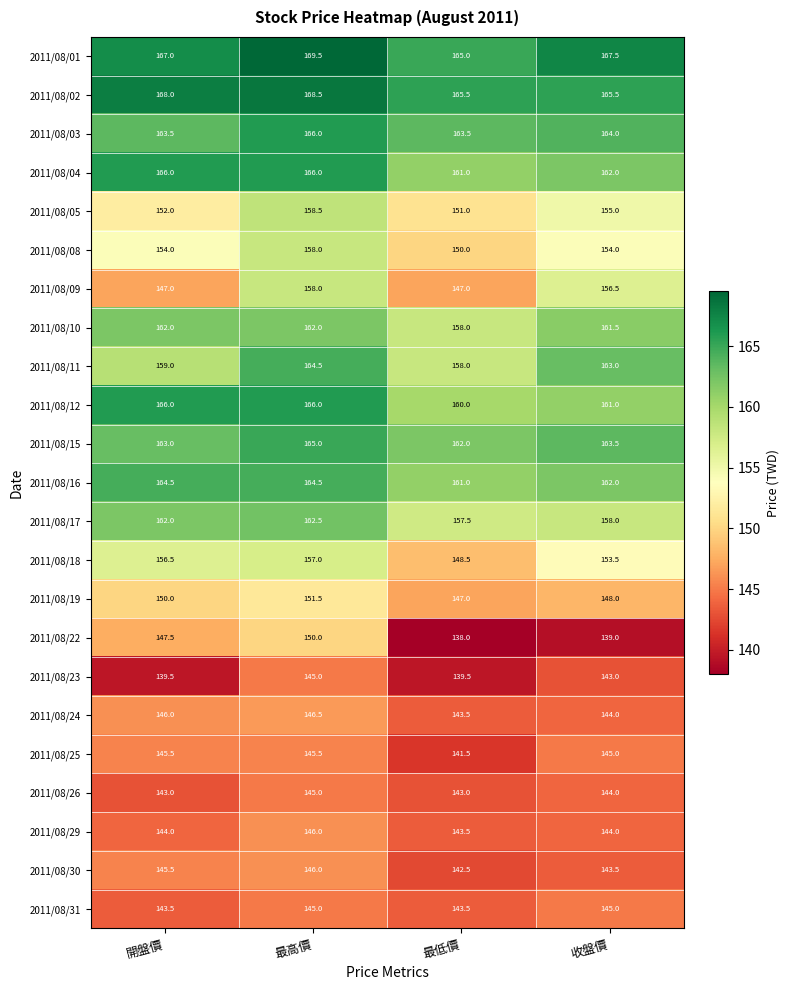

How many values in the 2011/08/08 series are below 154?

1